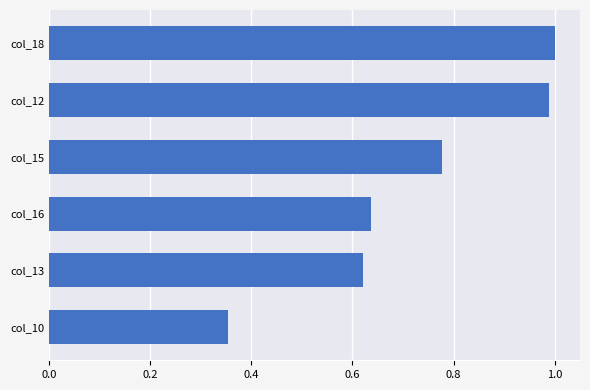

The chart shows a value of 0.3 at col_16. True or false?

False